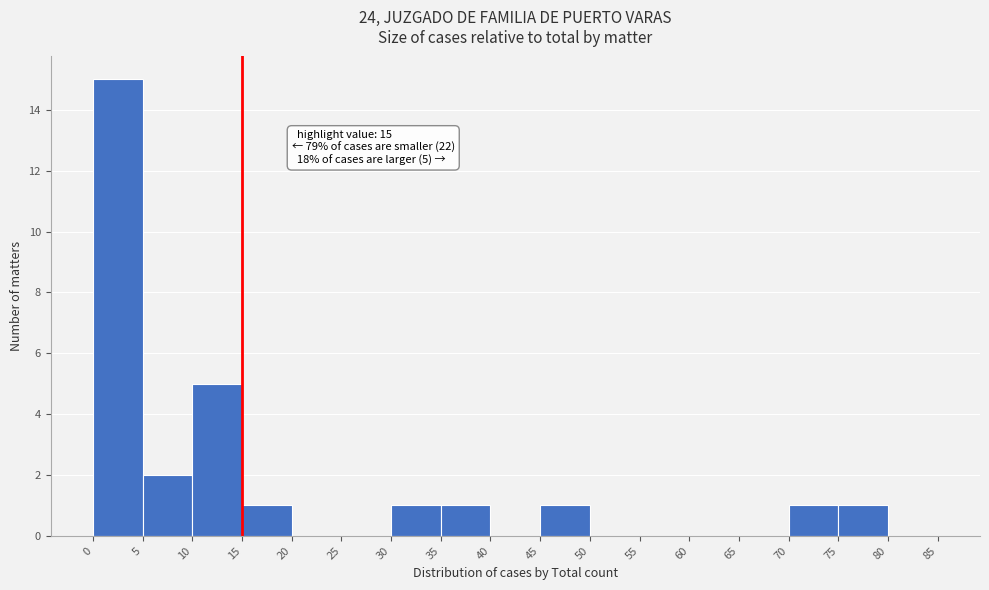

Which range on the x-axis has the tallest bar?

0 to 5